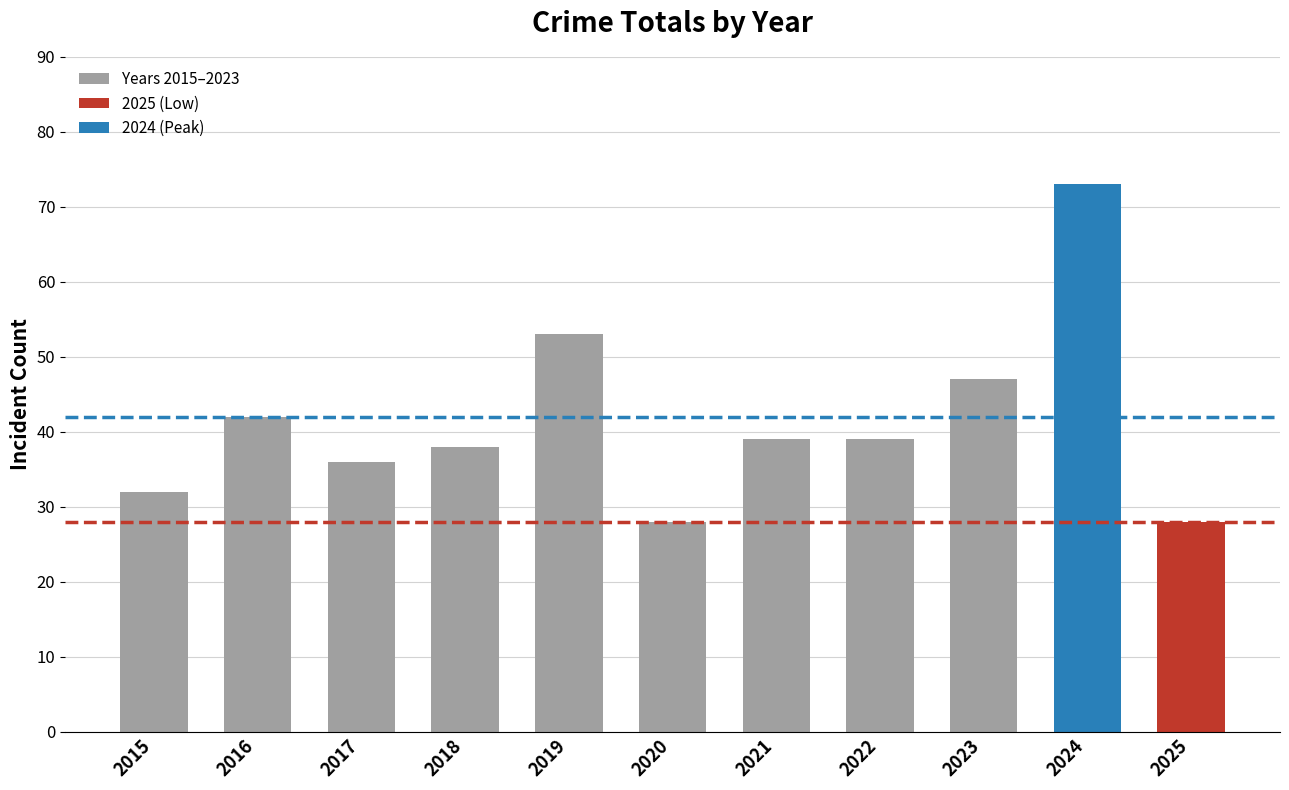

Reading left to right, list all the values displayed in this chart.

2015=32	2016=42	2017=36	2018=38	2019=53	2020=28	2021=39	2022=39	2023=47	2024=73	2025=28